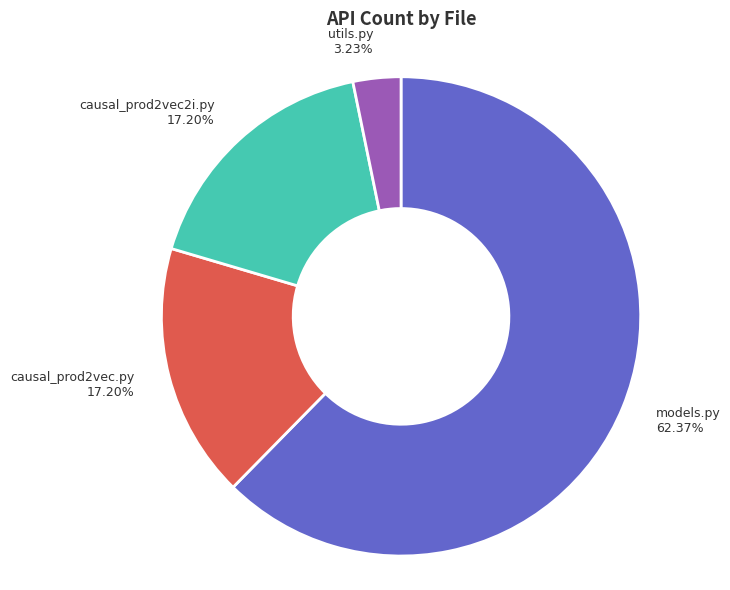

Does any single category account for the majority?

Yes